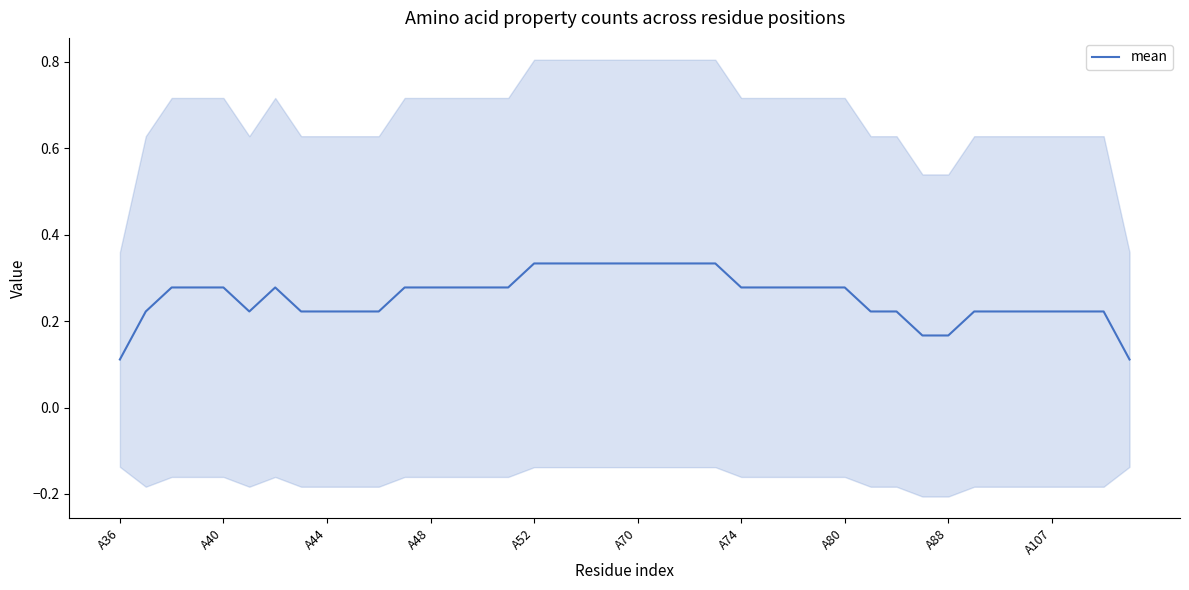

The value at 37 is 0.3. True or false?

False